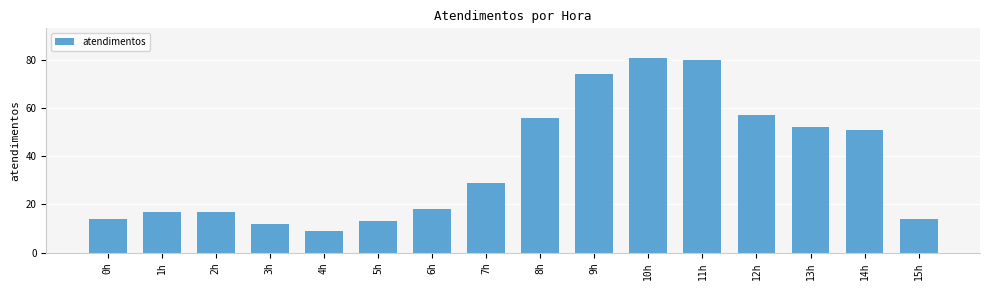

How many distinct data groups are displayed?

1